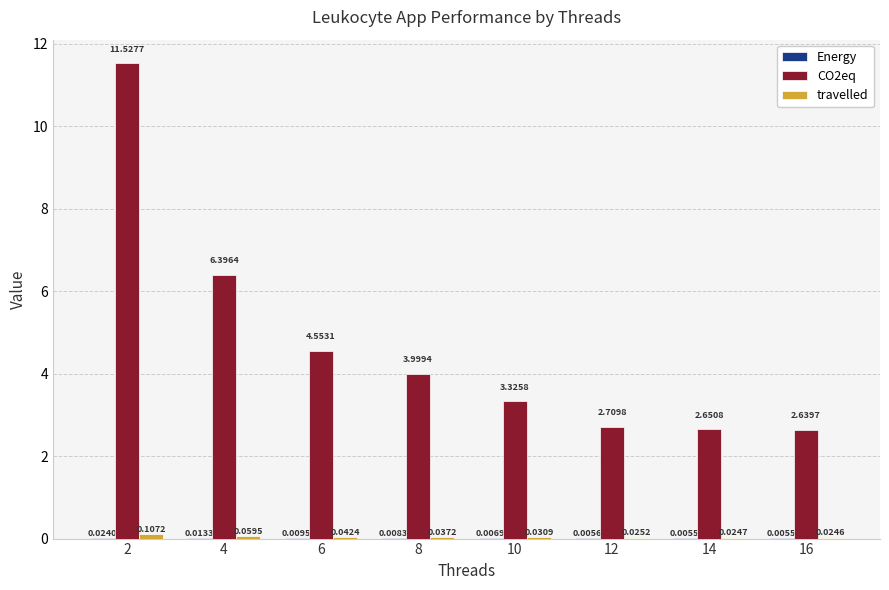

Which series has the largest total across all categories?

CO2eq